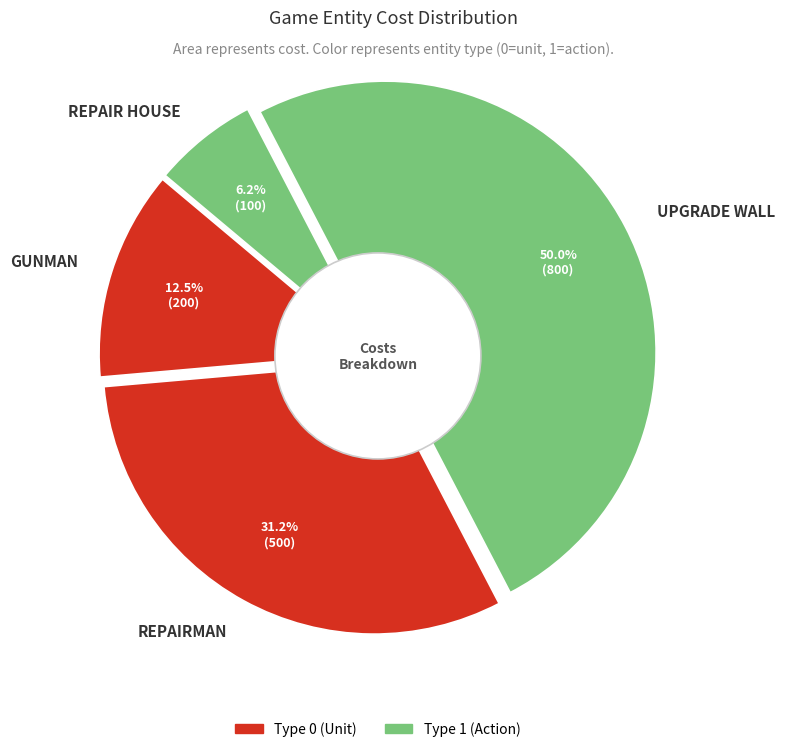

To the nearest percent, what is the combined percentage of REPAIRMAN and GUNMAN?

44%